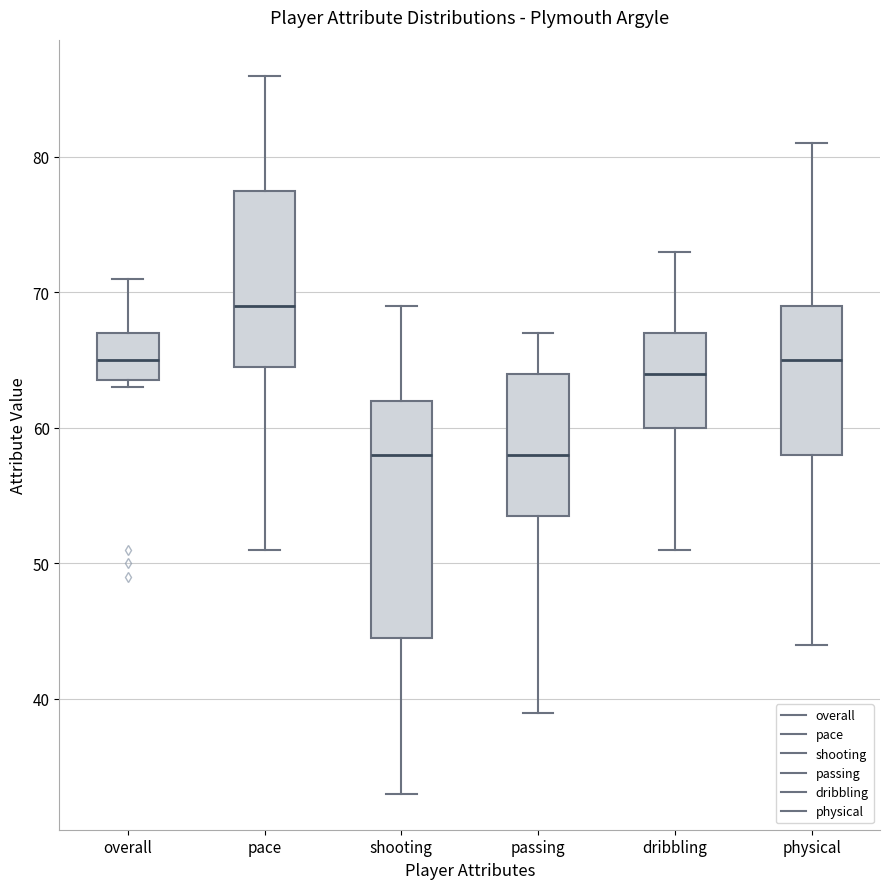

Which box has the highest median line?

pace